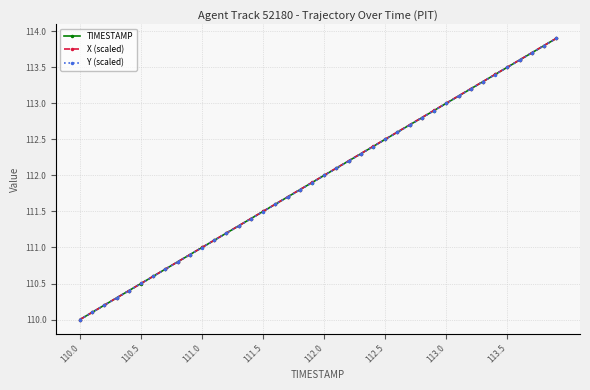

True or false: X (scaled) has more than 0 points higher than both neighbors.

False